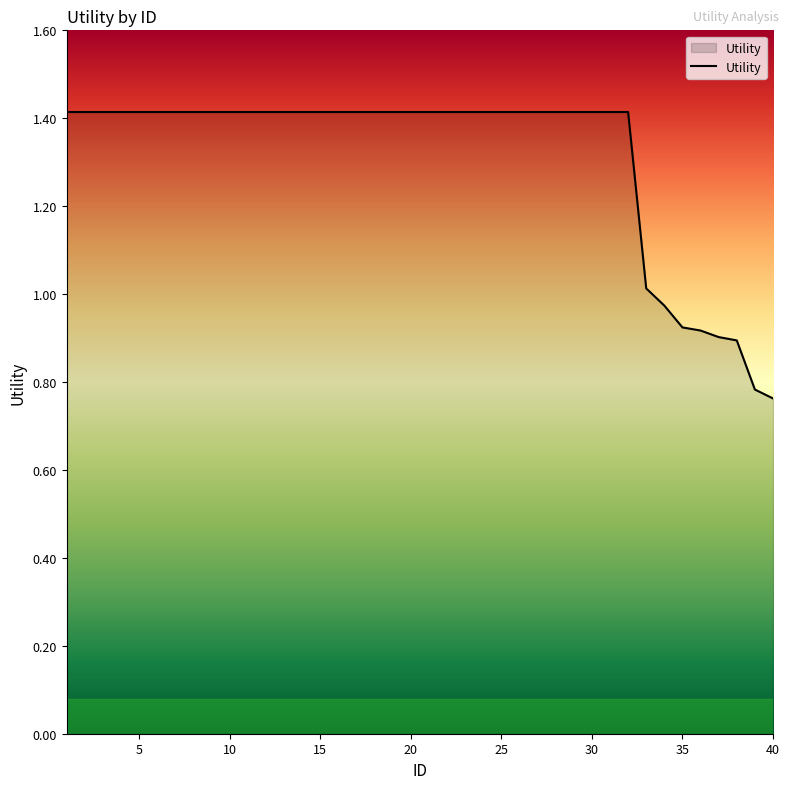

What is the difference between the maximum and minimum values?

0.7